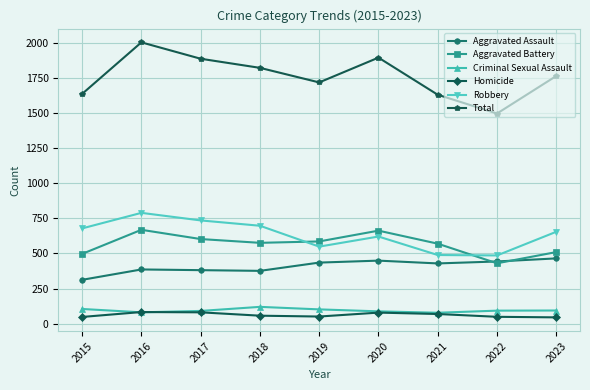

True or false: Robbery and Total cross at least once.

False